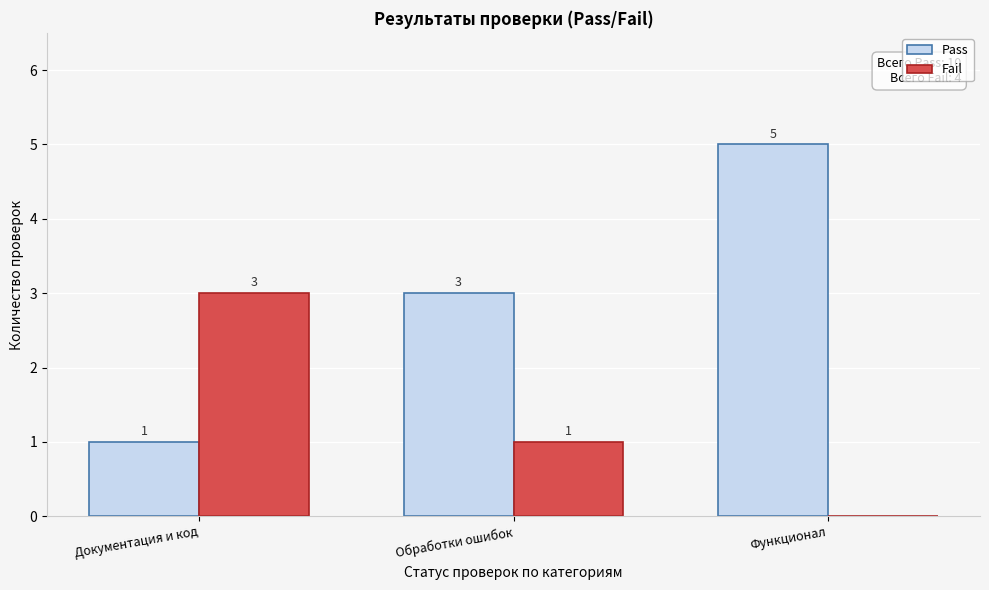

Reading left to right, list all the values displayed in this chart.

Pass: Документация и код=1	Обработки ошибок=3	Функционал=5
Fail: Документация и код=3	Обработки ошибок=1	Функционал=0